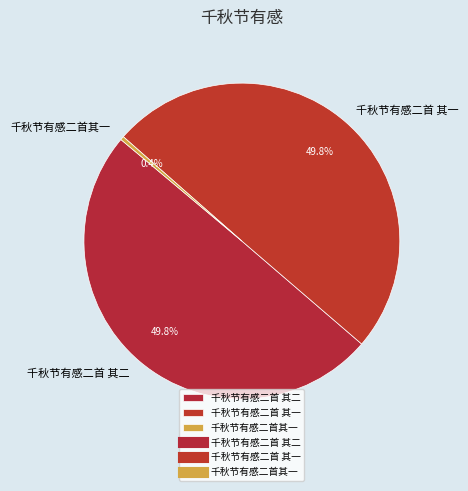

To the nearest percent, what is the average slice percentage?

33%